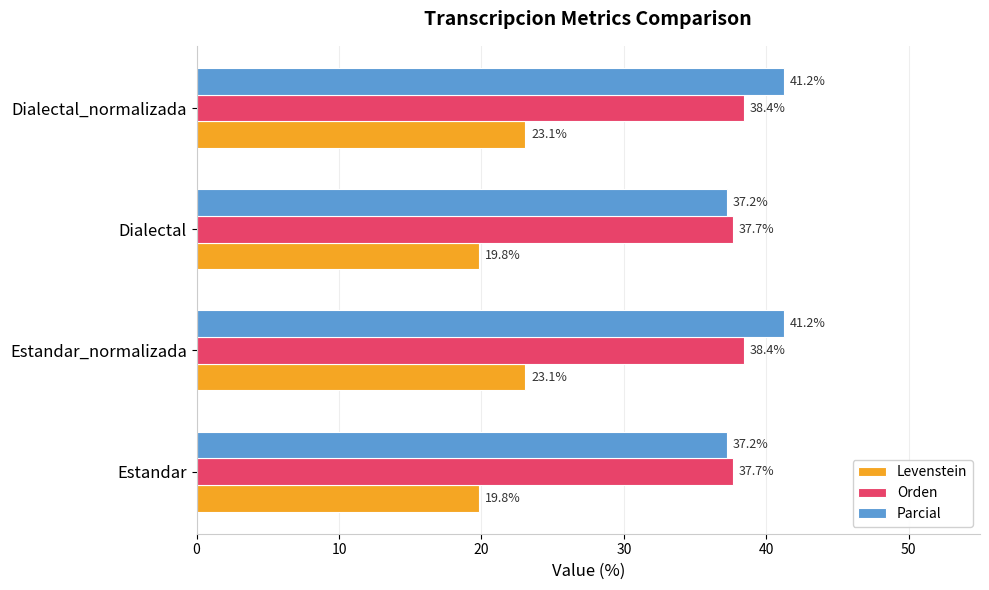

What is the difference between the maximum and minimum values in the Parcial series?

4.0